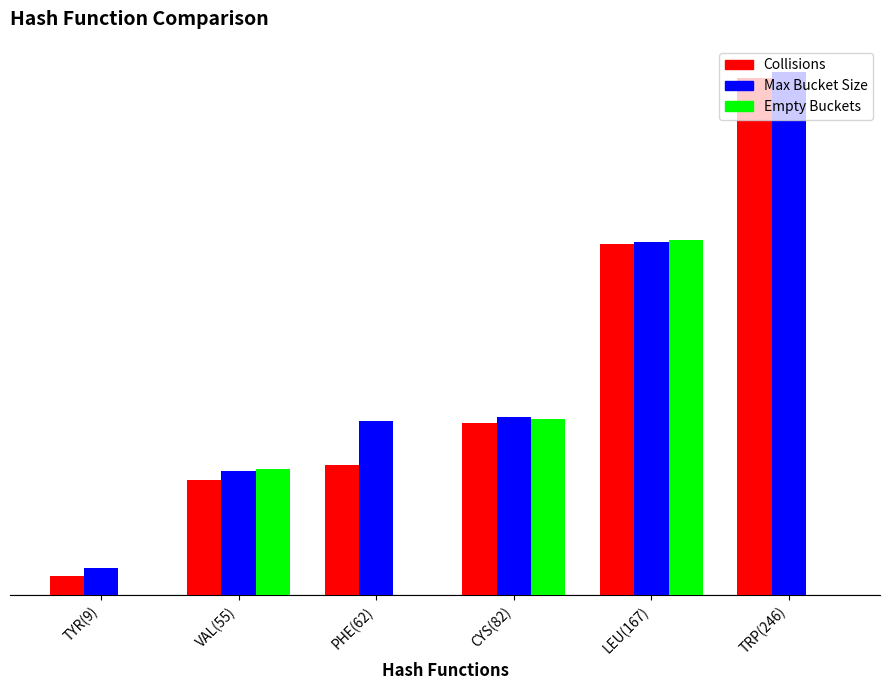

Which series has the largest range (max minus min)?

Collisions